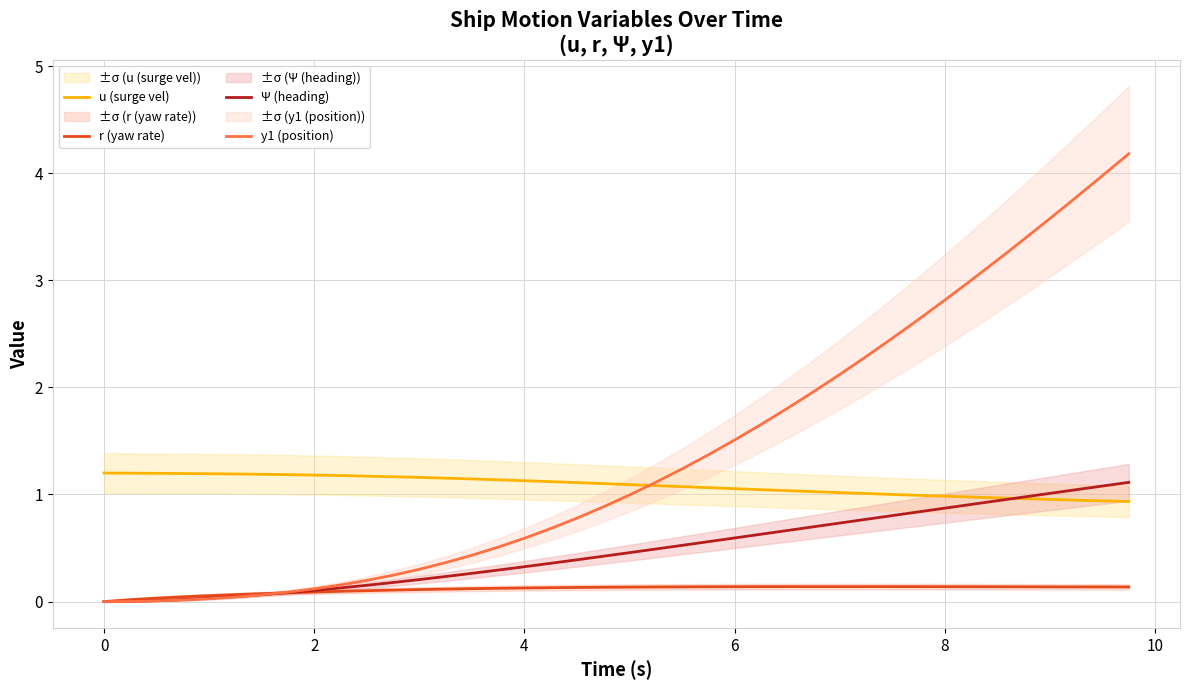

How many intersections are there between u (surge vel) and Ψ (heading)?

1